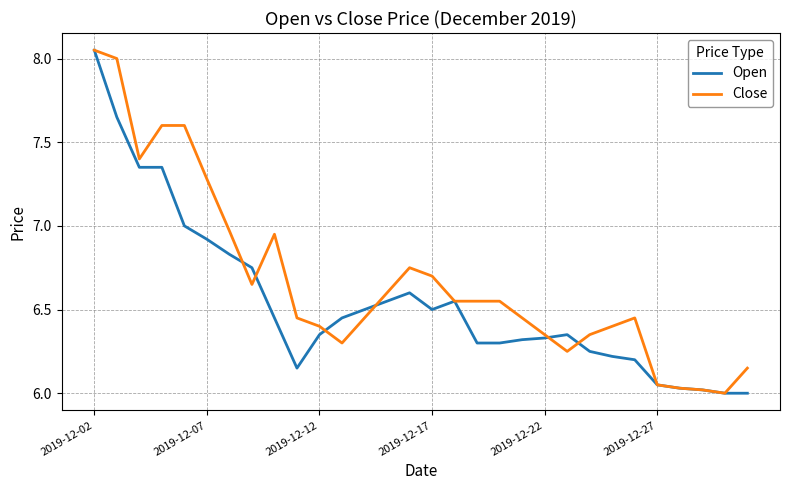

Count the number of data series in this chart.

2